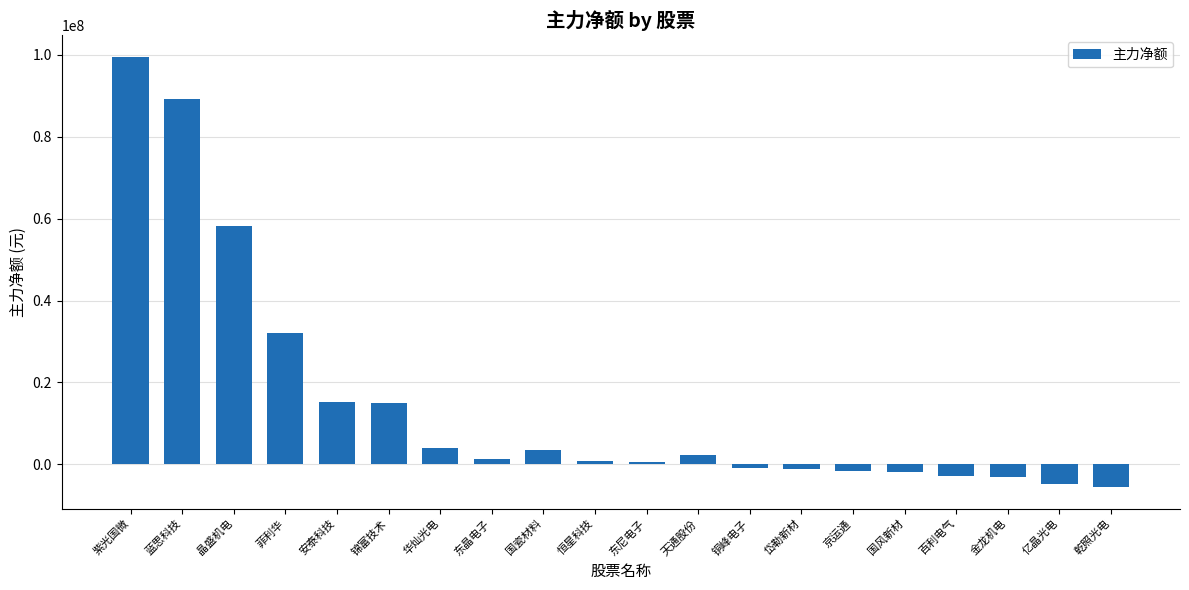

How many values are above zero?

12